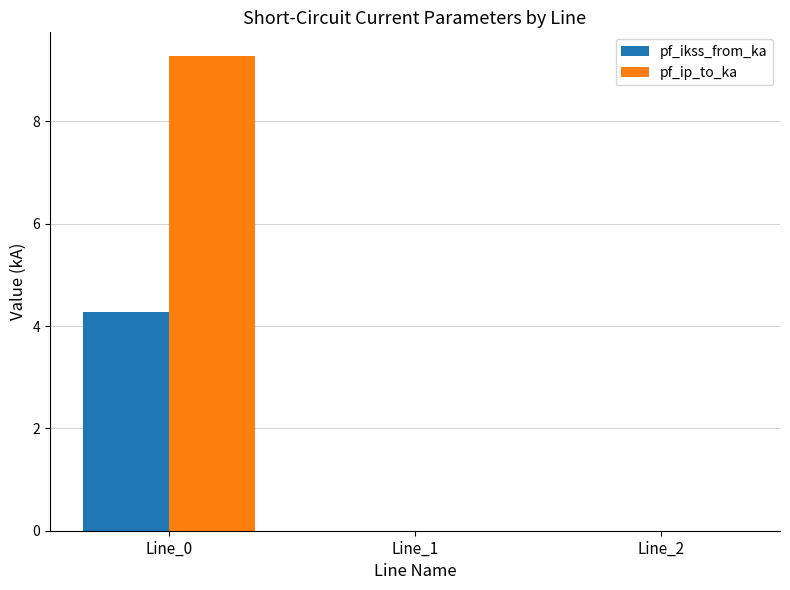

What is the maximum value shown in the chart?

9.3